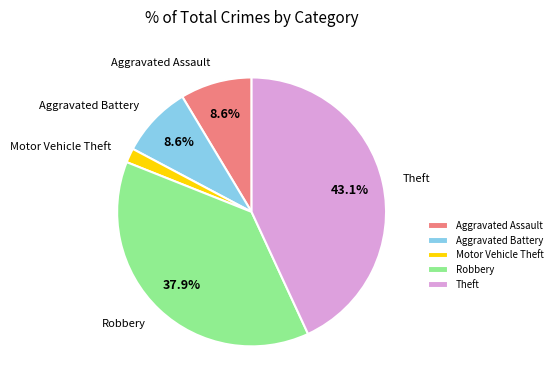

To the nearest percent, what is the difference between the largest and smallest slice percentages?

41%